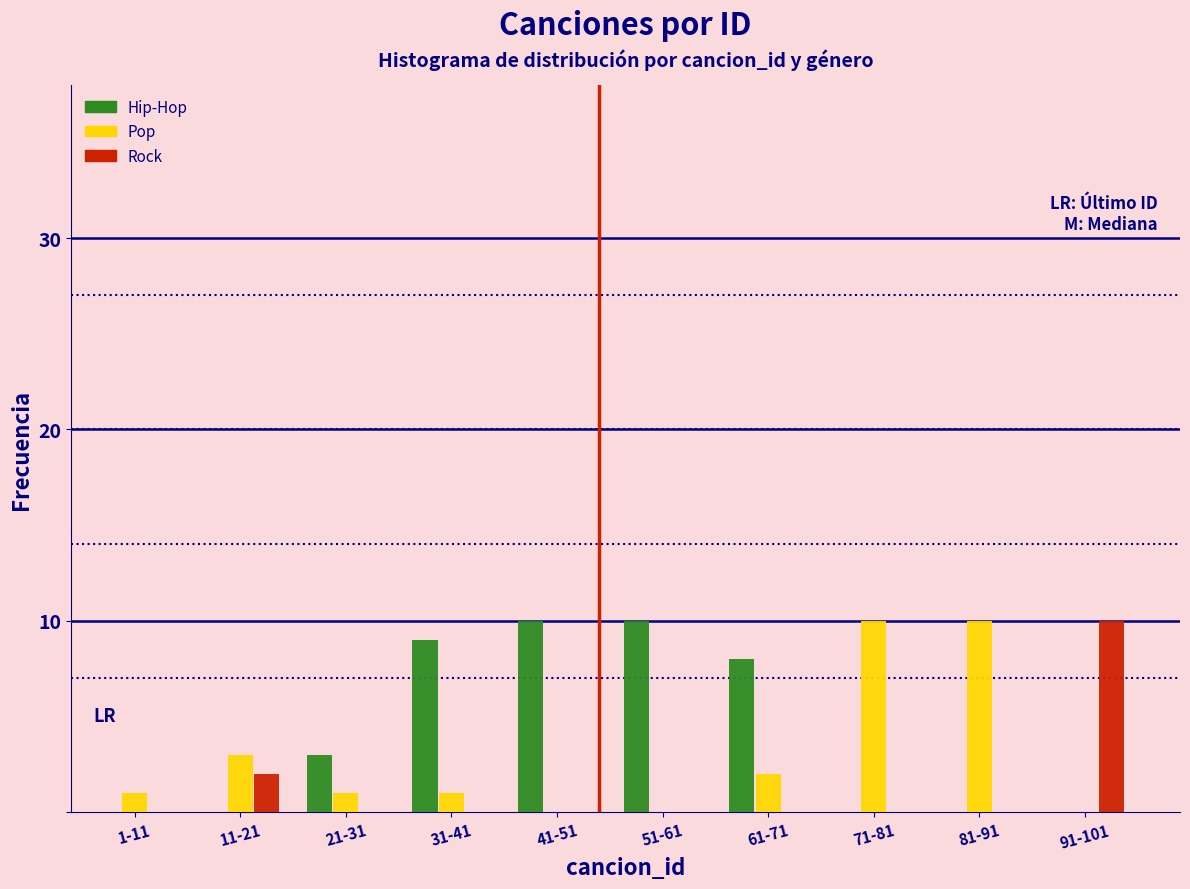

Reading left to right, list all the values displayed in this chart.

Hip-Hop: 1-11=0	11-21=0	21-31=3	31-41=9	41-51=10	51-61=10	61-71=8	71-81=0	81-91=0	91-101=0
Pop: 1-11=1	11-21=3	21-31=1	31-41=1	41-51=0	51-61=0	61-71=2	71-81=10	81-91=10	91-101=0
Rock: 1-11=0	11-21=2	21-31=0	31-41=0	41-51=0	51-61=0	61-71=0	71-81=0	81-91=0	91-101=10